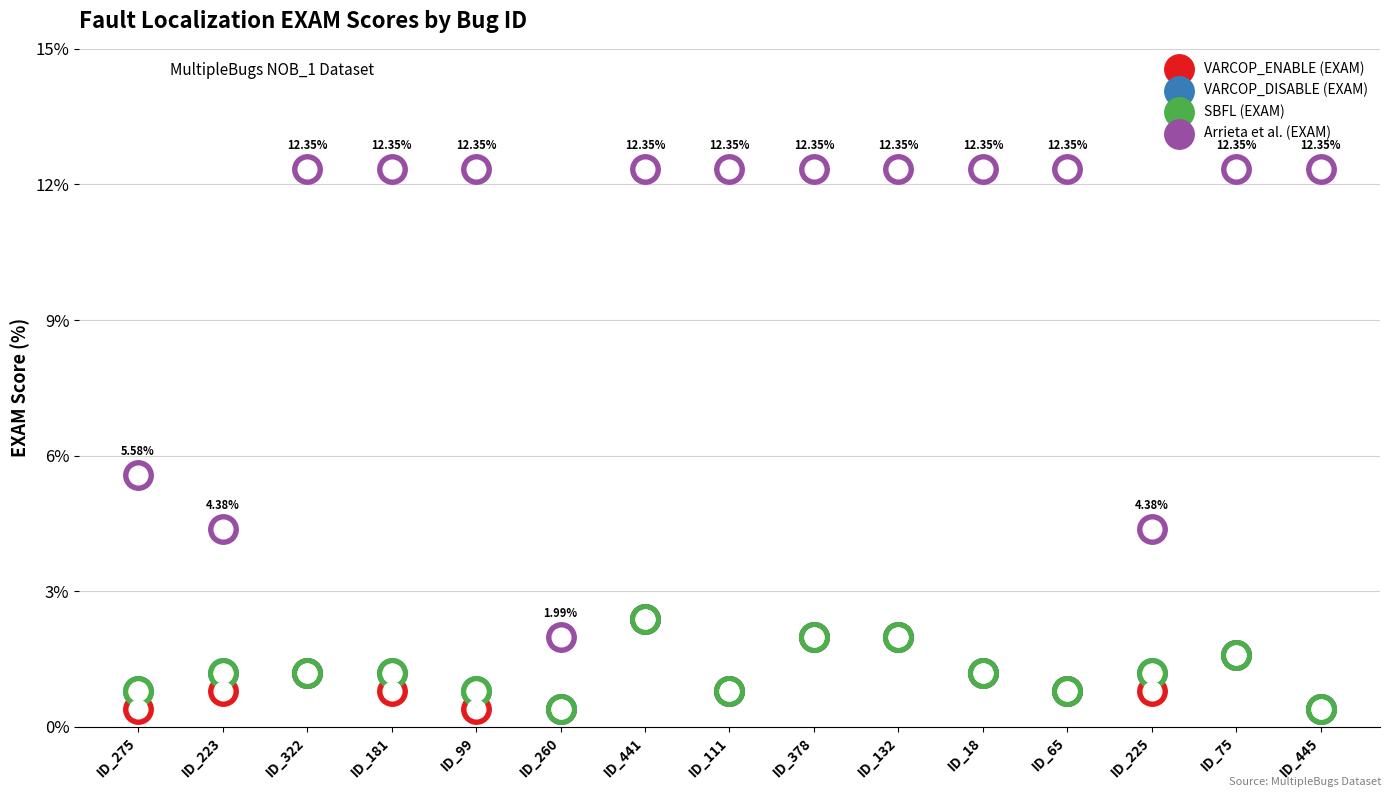

At how many categories does at least one series exceed 5?

12